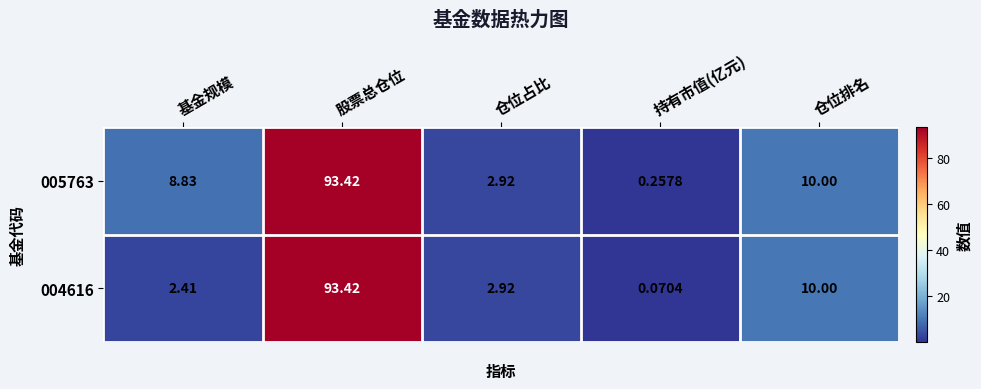

At which category does the chart reach its minimum across all series?

持有市值(亿元)